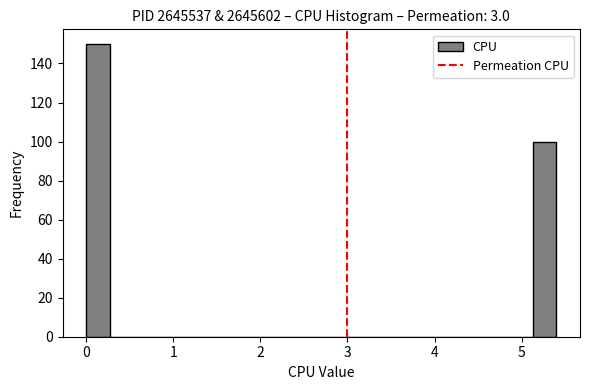

Read against the x-axis, roughly where is the centre of the tallest bar?

0.1